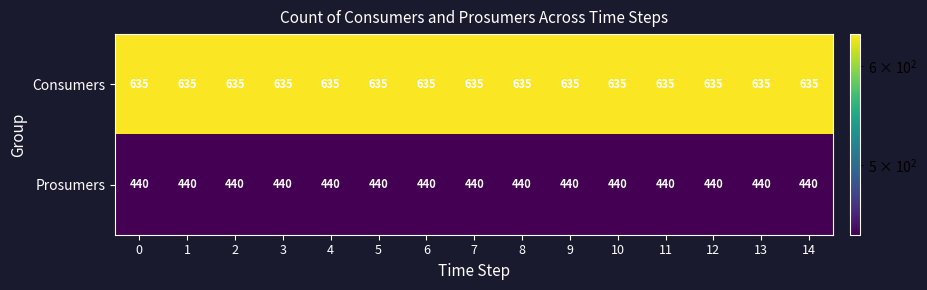

Which series has the largest total across all categories?

Consumers